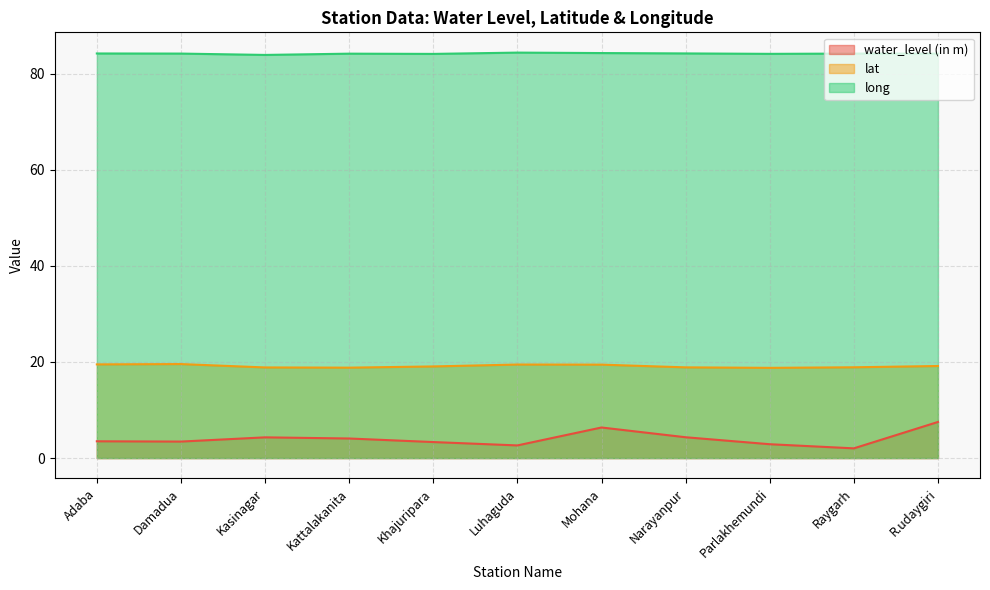

Count the number of categories in the chart.

11